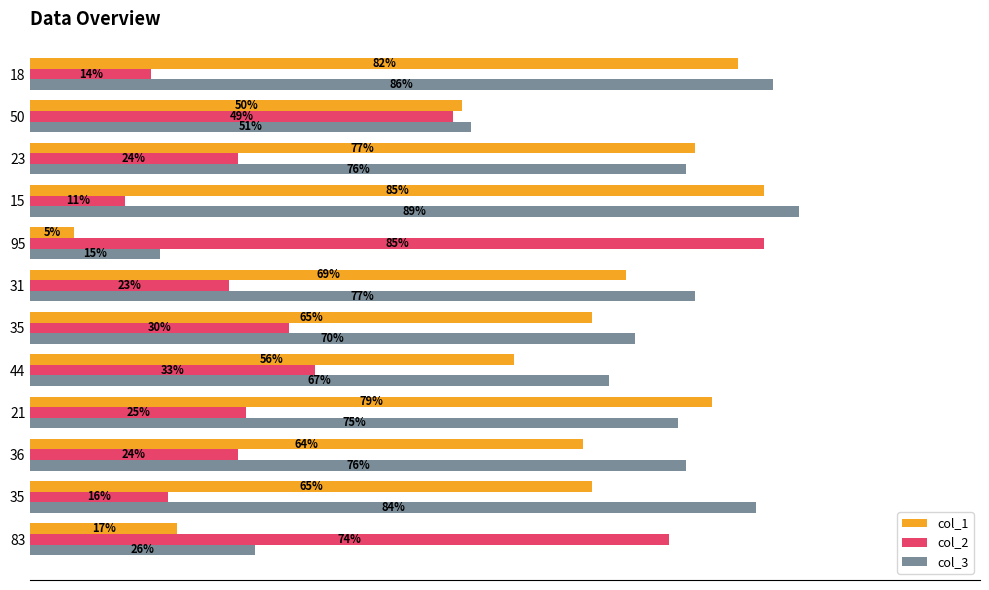

What are all the series names shown in the legend?

col_1, col_2, col_3